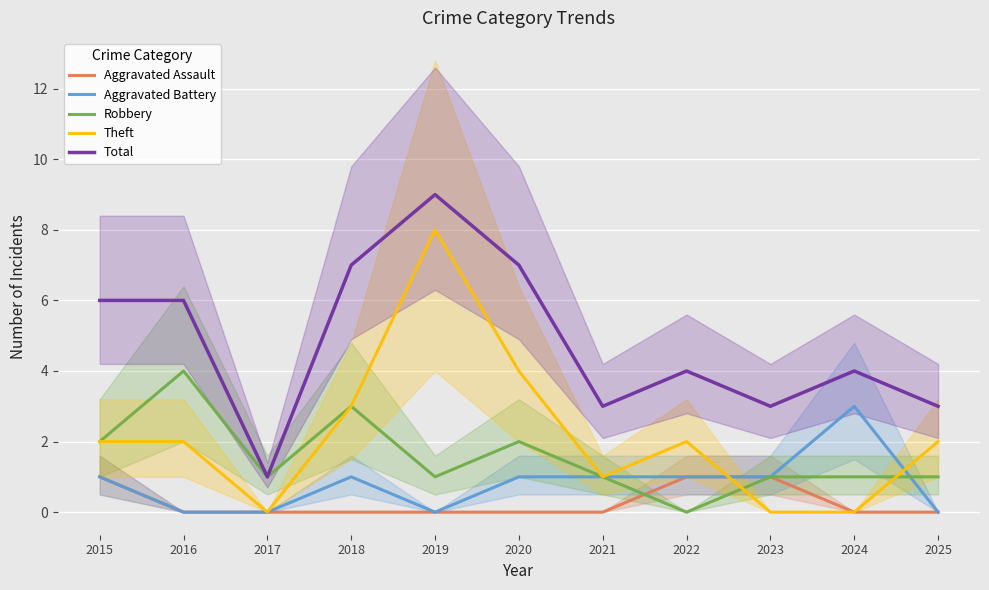

At which label is Theft closest to 4?

2020